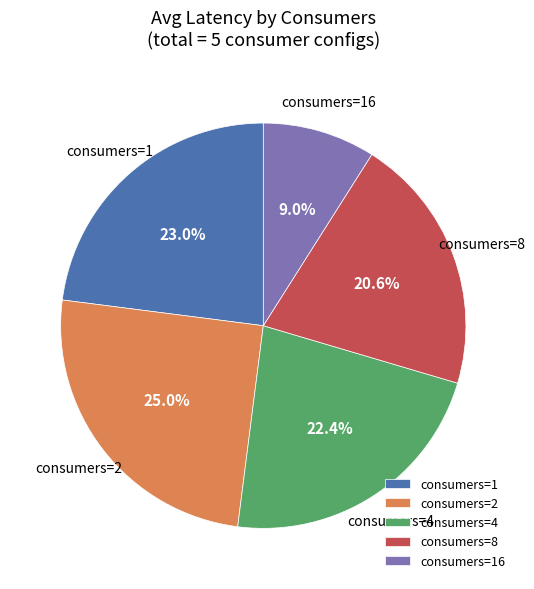

Does any single category account for the majority?

No